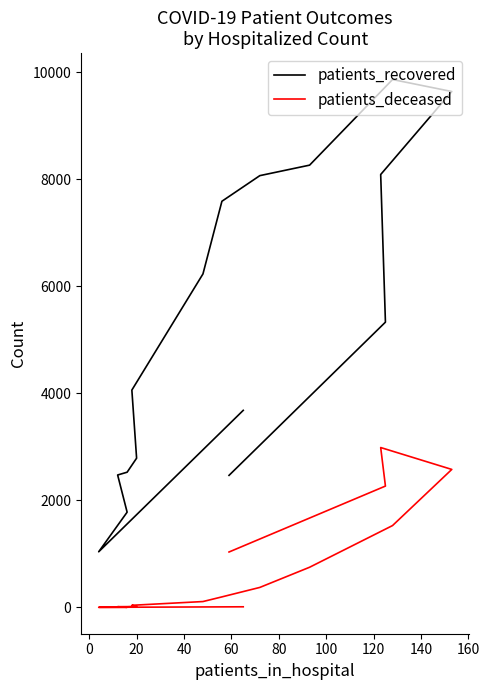

The value of patients_deceased at 20 is 1. True or false?

False